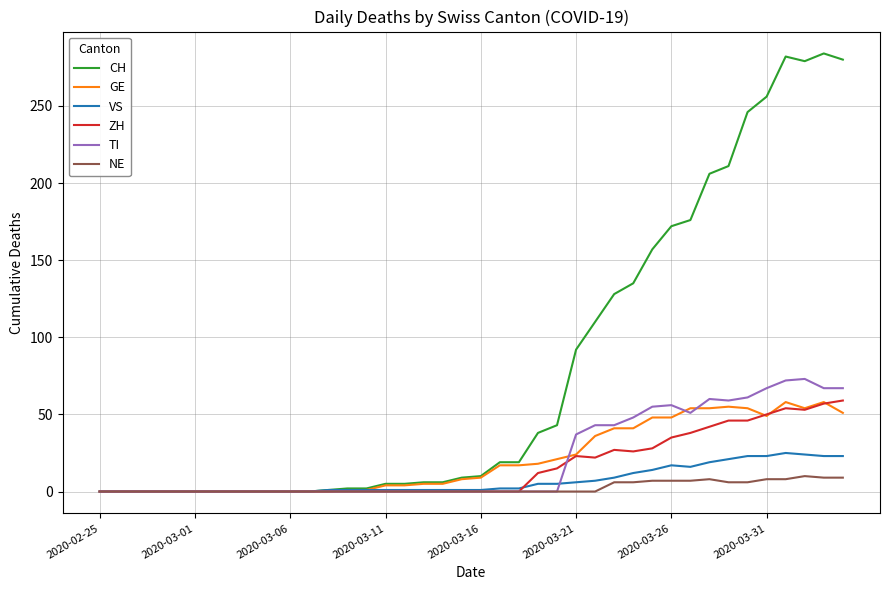

Which series has the largest total across all categories?

CH